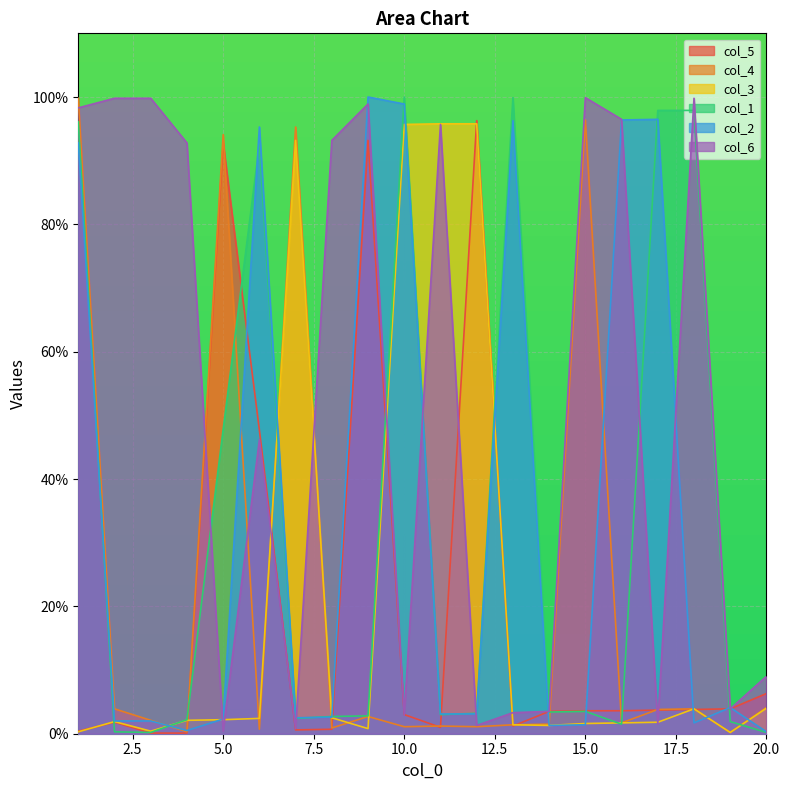

What is the value of the col_1 point at the 6th from the left?

92.6